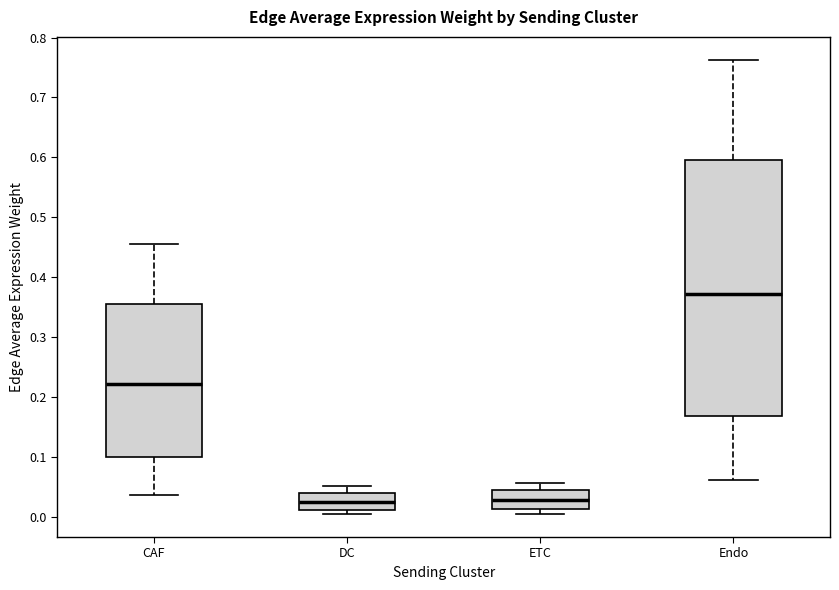

Reading left to right, read every box against the y-axis: the position of its median line, the range the box covers, and the ends of its whiskers. The values are not printed on the chart, so give them approximately, as read against the axis.

CAF: median 0.22, box 0.10 to 0.36, whiskers 0.04 to 0.46
DC: median 0.02, box 0.01 to 0.04, whiskers 0.00 to 0.05
ETC: median 0.03, box 0.01 to 0.04, whiskers 0.00 to 0.06
Endo: median 0.37, box 0.17 to 0.60, whiskers 0.06 to 0.76